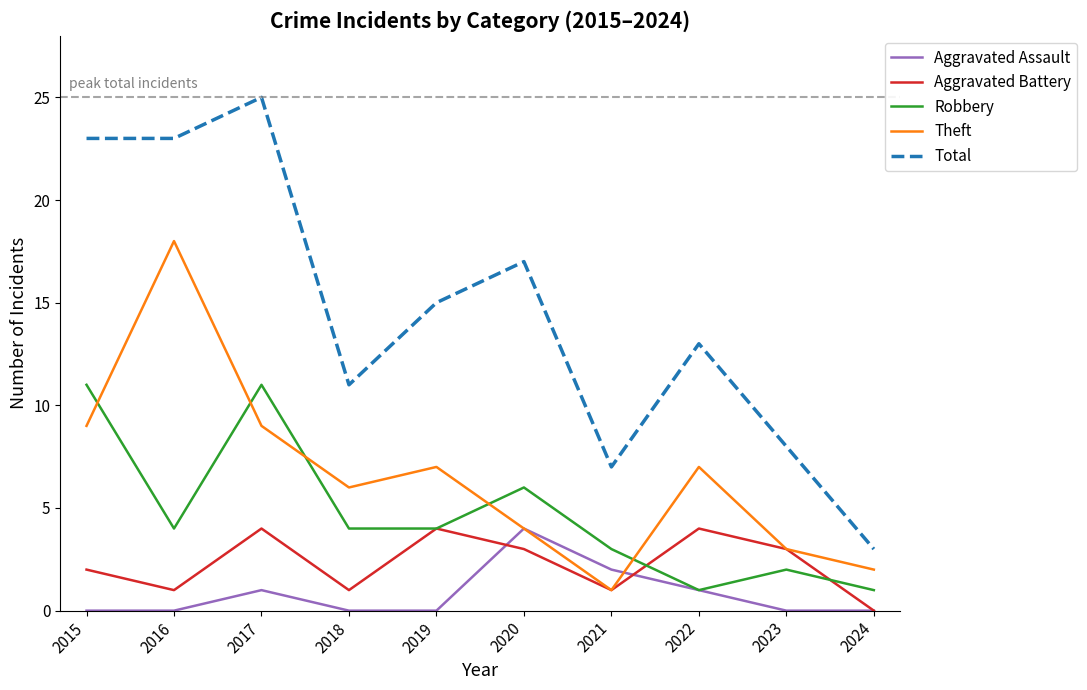

Does the chart have visible grid lines?

No